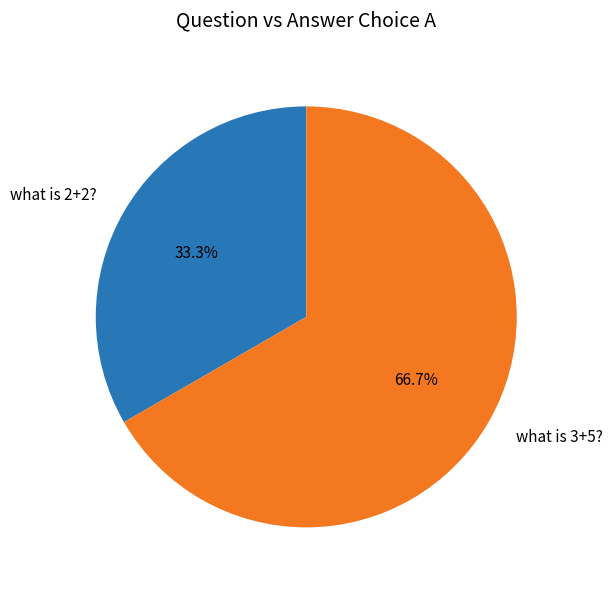

To the nearest percent, what is the combined percentage of what is 3+5? and what is 2+2??

100%